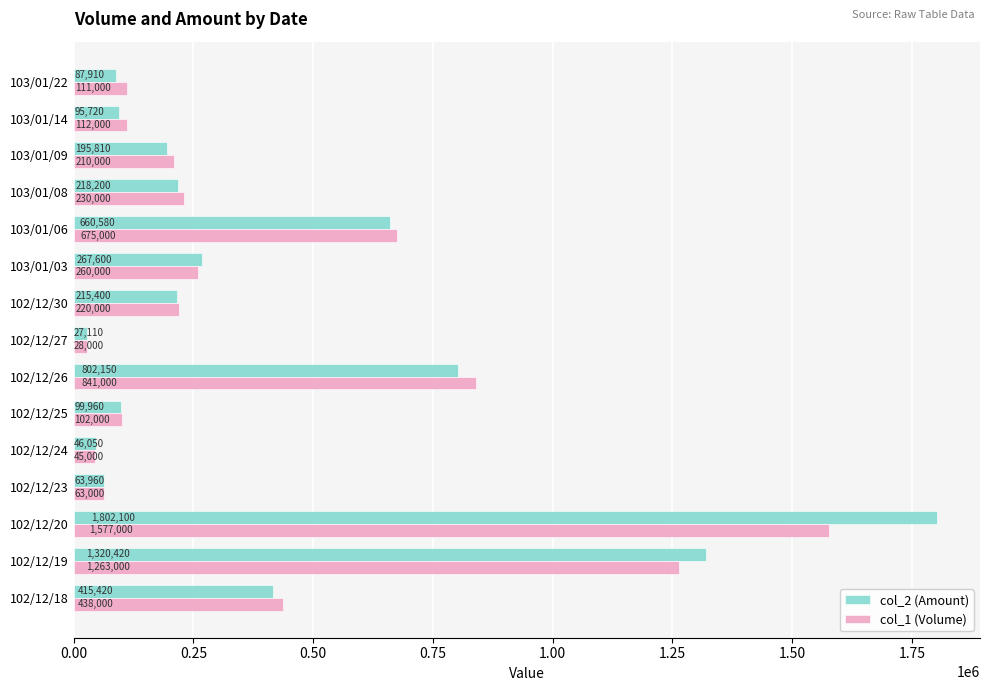

List the series in order of their overall mean, highest first.

col_2 (Amount), col_1 (Volume)